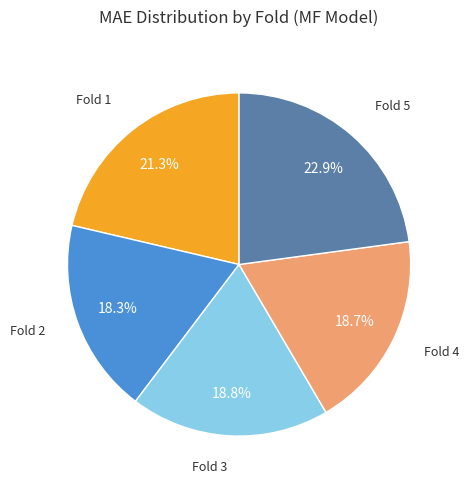

Is there a majority slice in this chart?

No